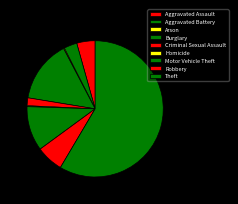

To the nearest percent, what is the difference between the largest and smallest slice percentages?

58%